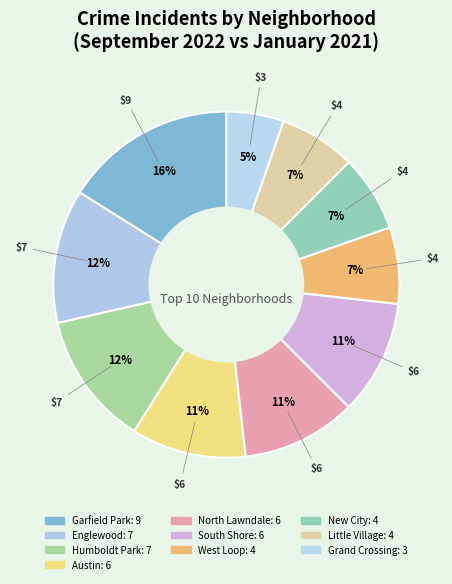

Is Little Village the majority of the pie?

No